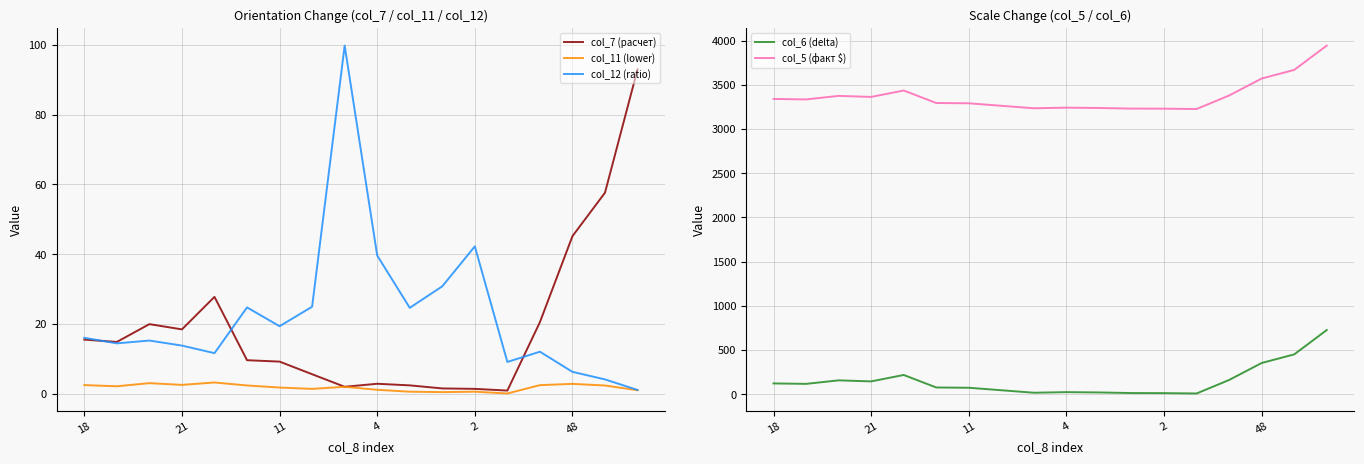

True or false: col_11 (lower) has more than 1 points higher than both neighbors.

True